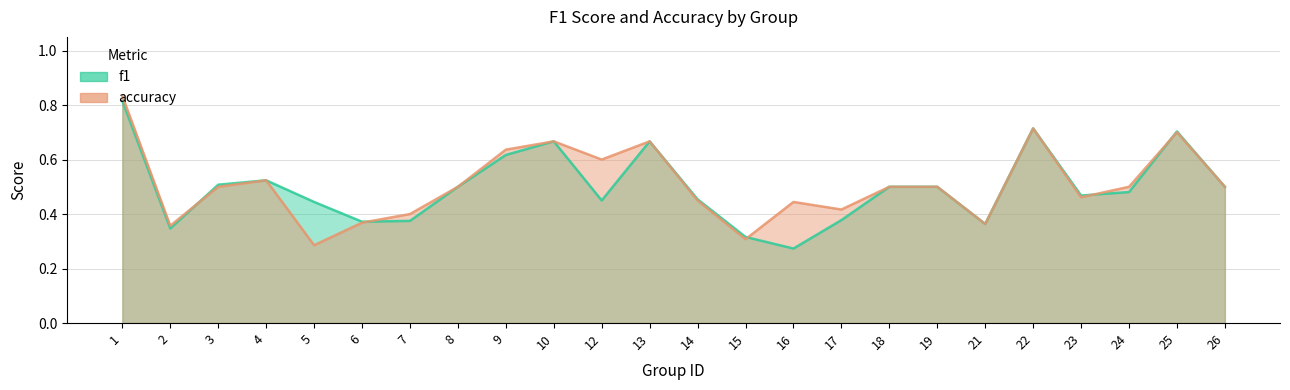

What is the sum of the accuracy values at 26 and 23?

1.0